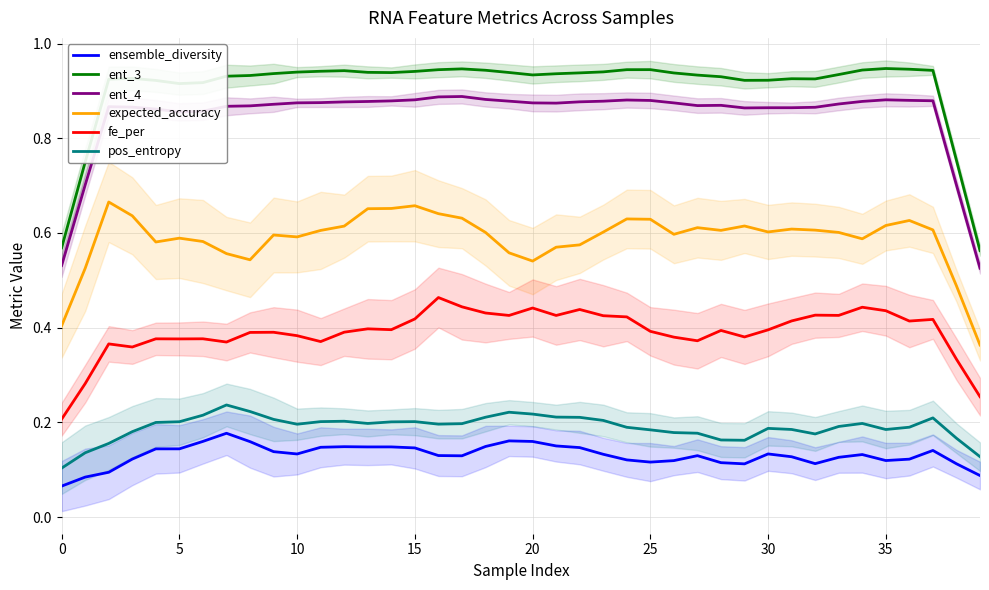

True or false: fe_per and pos_entropy intersect in this chart.

False